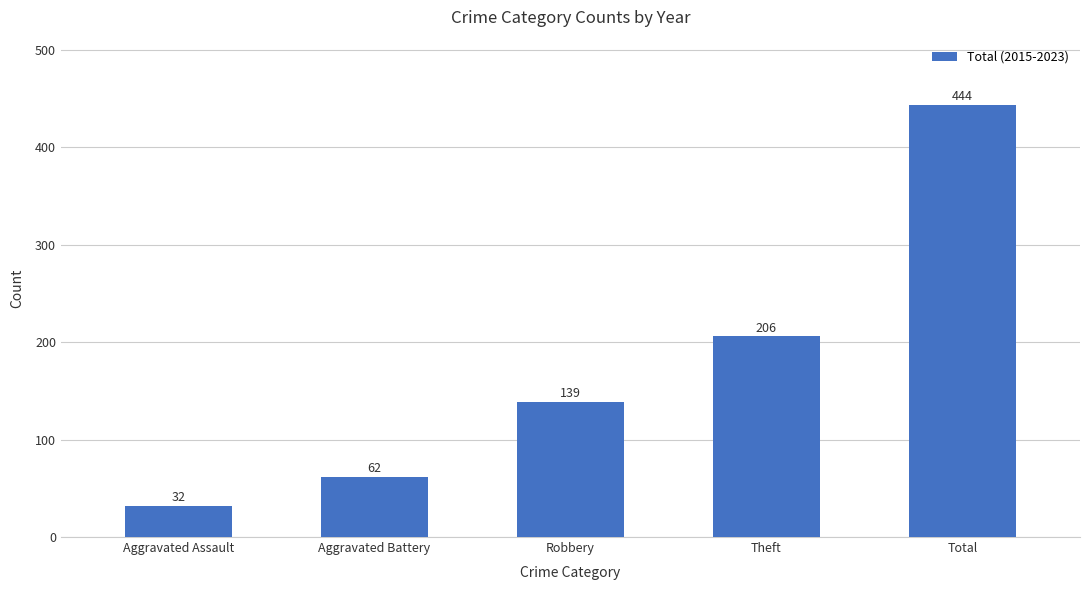

The value at Aggravated Battery is 22. True or false?

False